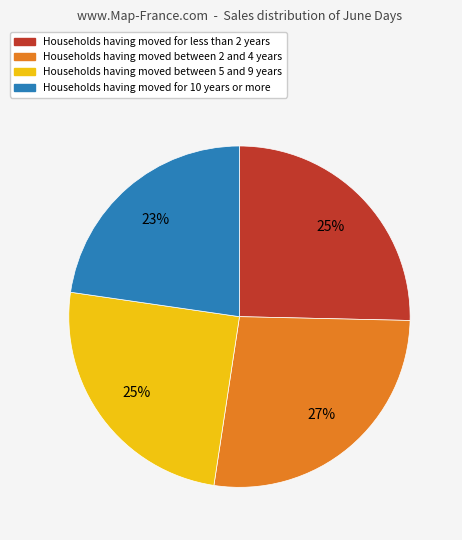

How many segments does this pie chart have?

4